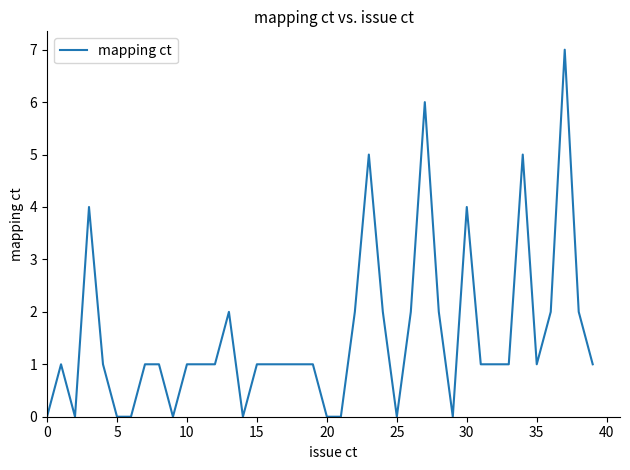

What is the difference between the maximum and minimum values?

7